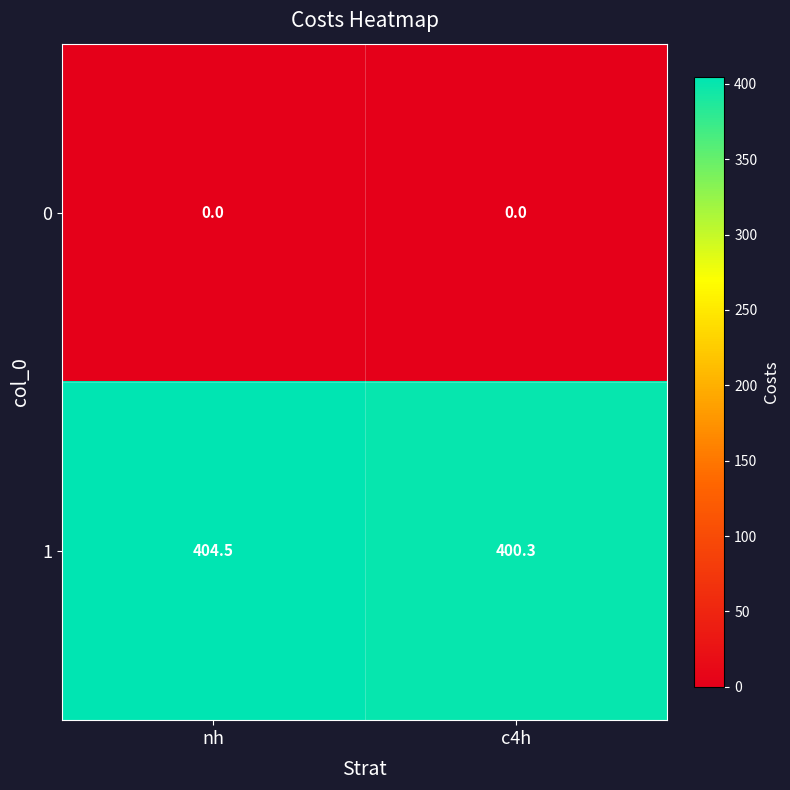

Reading left to right, transcribe all the data shown in this chart.

0: 0.0	0.0
1: 404.5	400.3